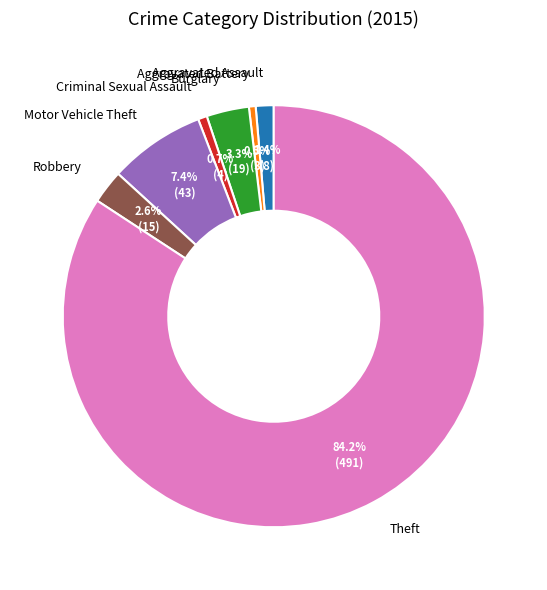

Between Criminal Sexual Assault and Burglary, which is larger?

Burglary